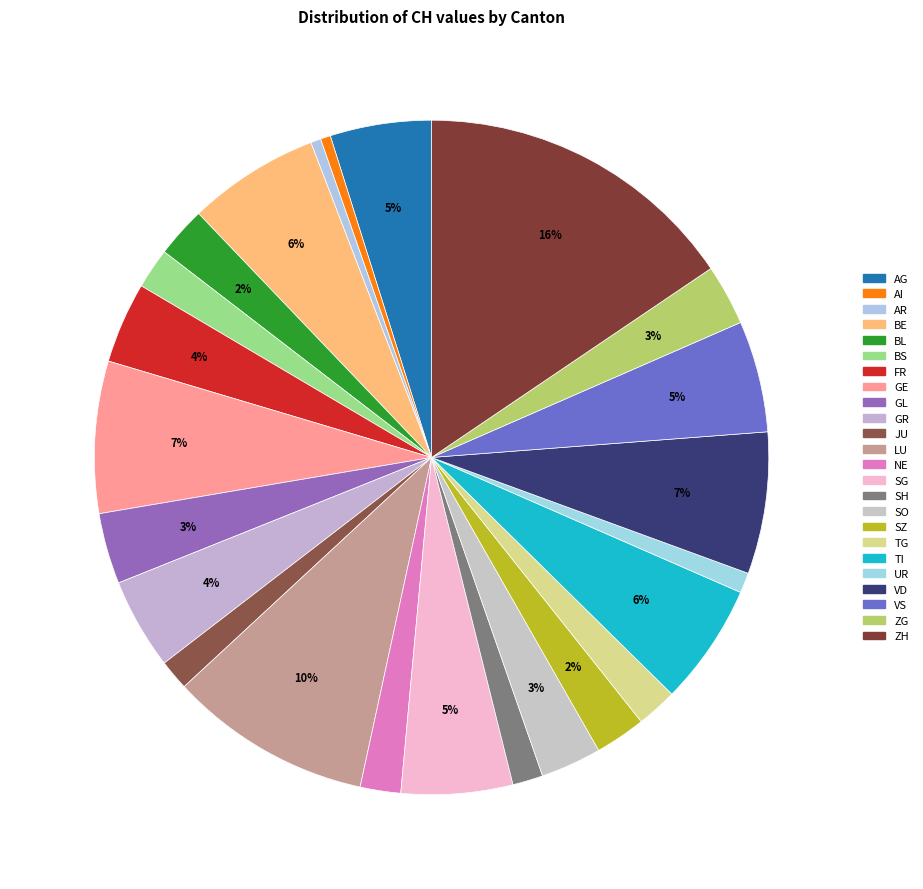

Count the number of slices in the pie.

24